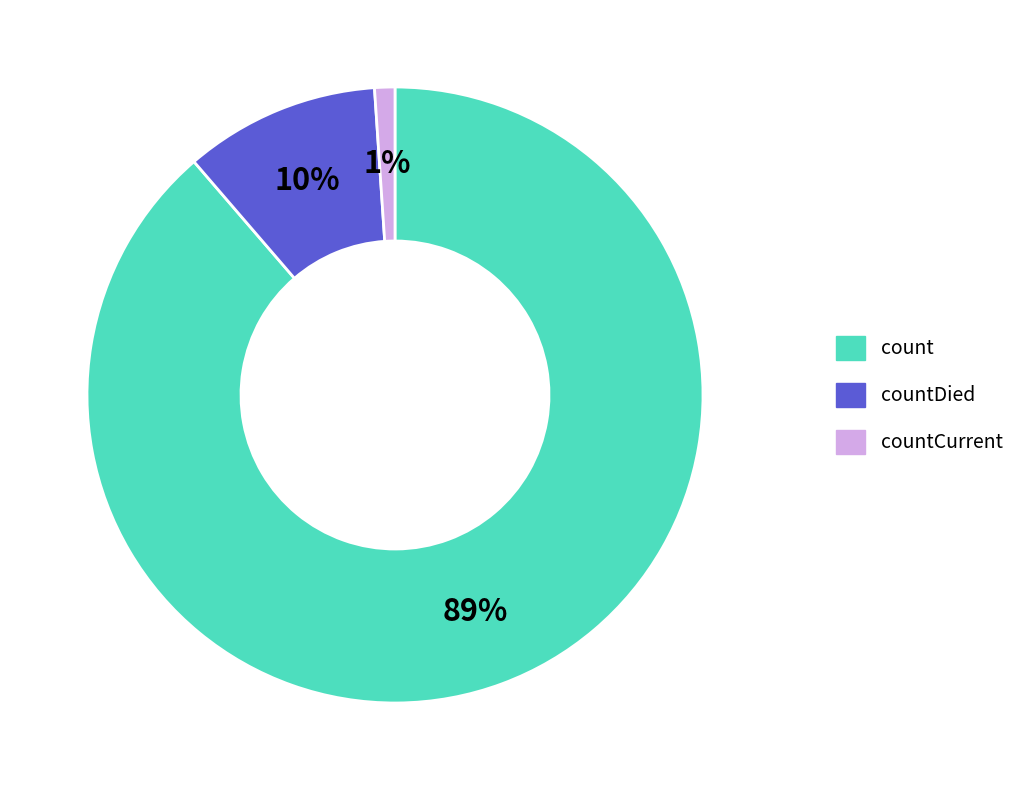

Does any single category account for the majority?

Yes